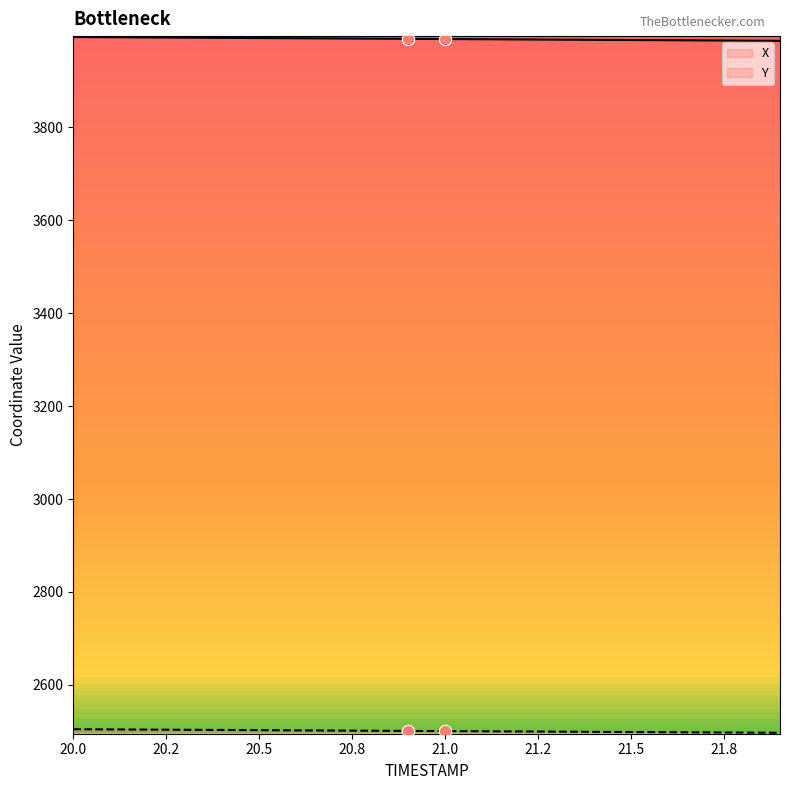

Which series reaches the maximum Y coordinate?

X